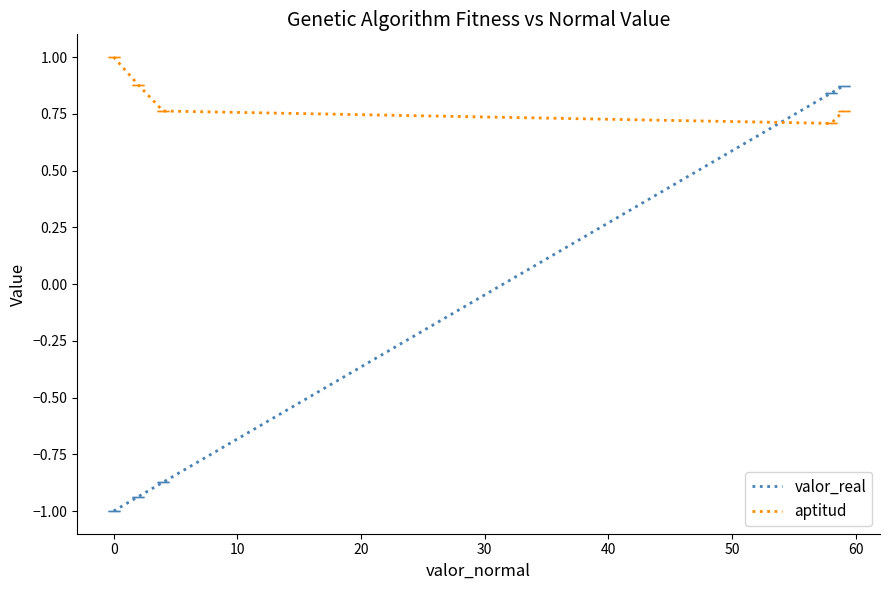

What is the difference between the maximum and minimum values in the aptitud series?

0.3